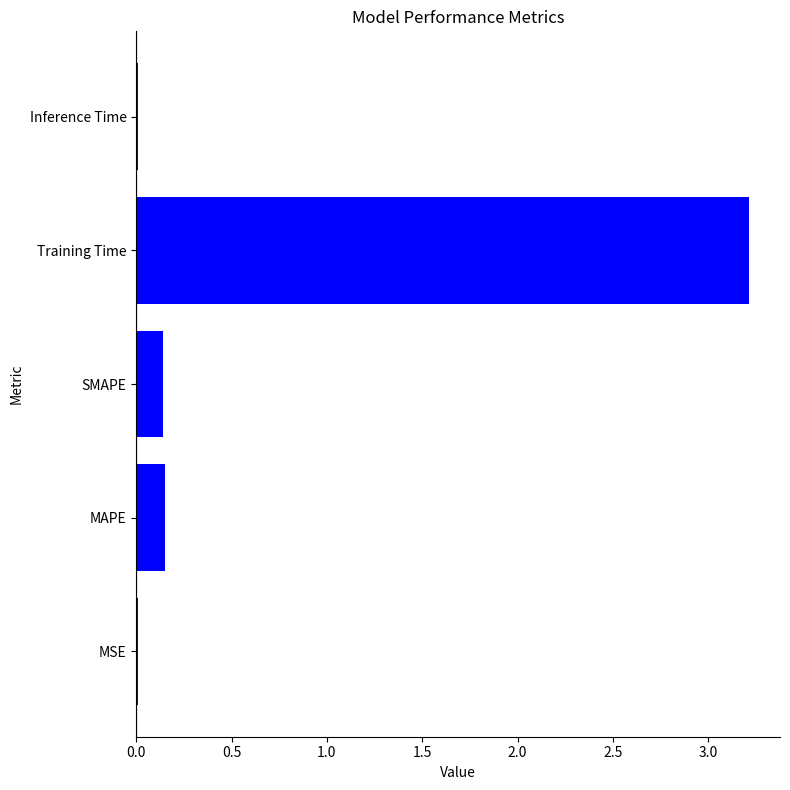

Read the value at Training Time.

3.2